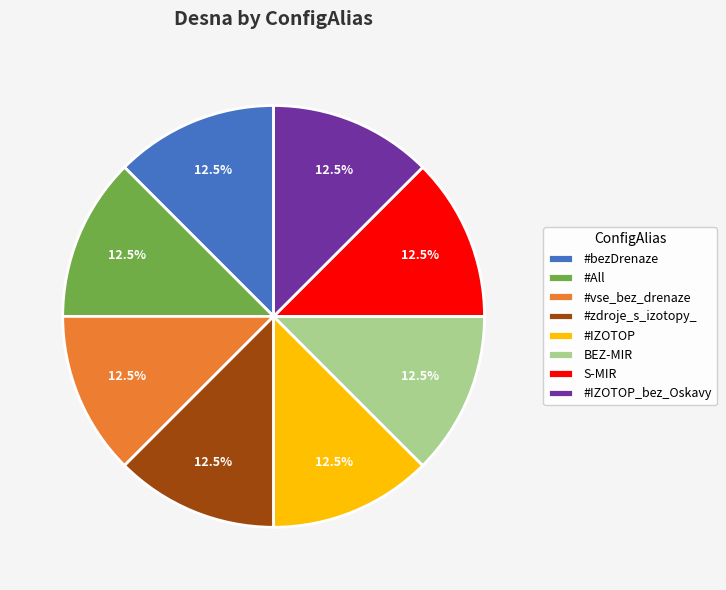

Do #zdroje_s_izotopy_ and S-MIR together represent more than half of the pie?

No